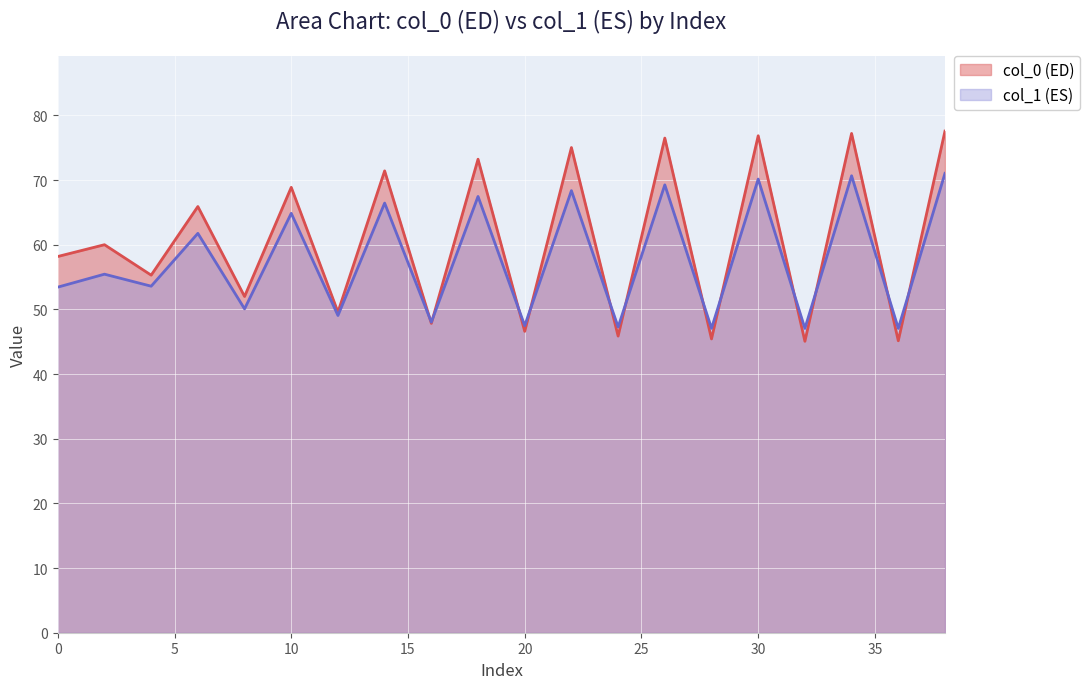

Which series has the largest range (max minus min)?

col_0 (ED)